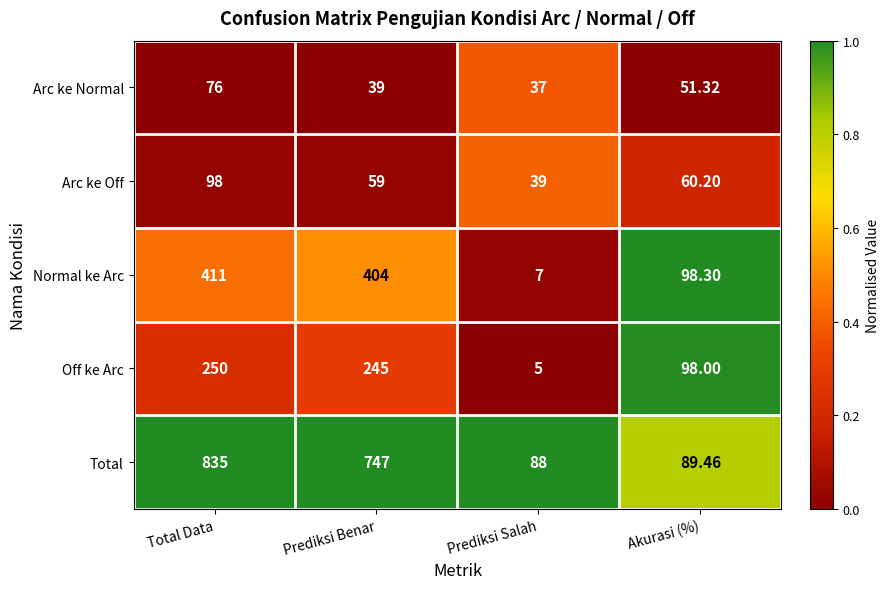

Which series has the largest total across all categories?

Total